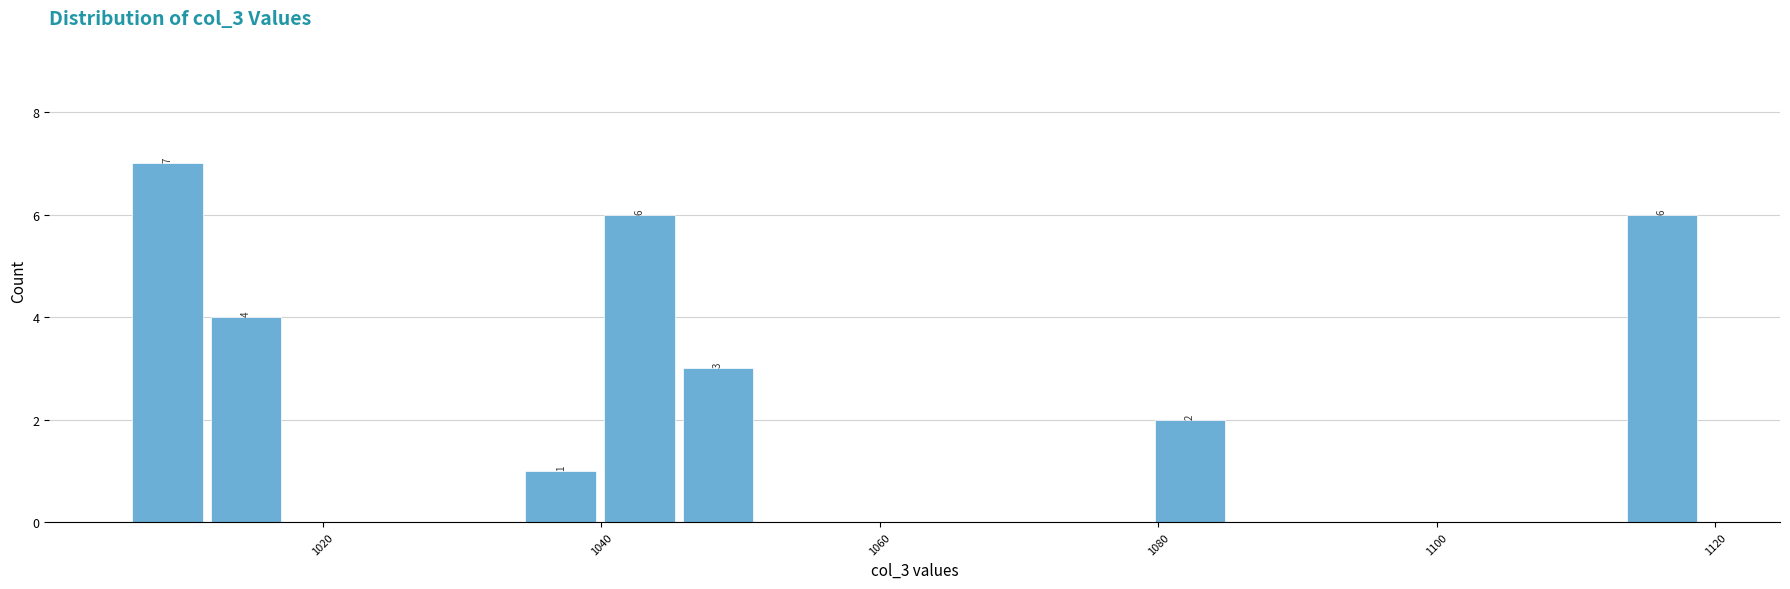

Read against the x-axis, roughly where is the centre of the tallest bar?

1008